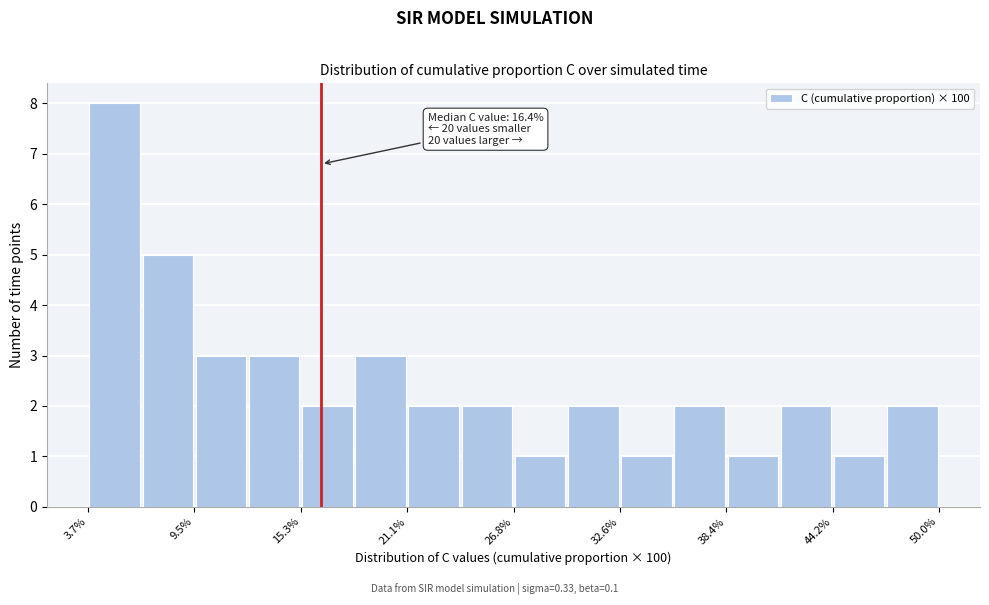

Around what value on the x-axis is the tallest bar? Give the approximate position of its centre, as read against the axis.

5